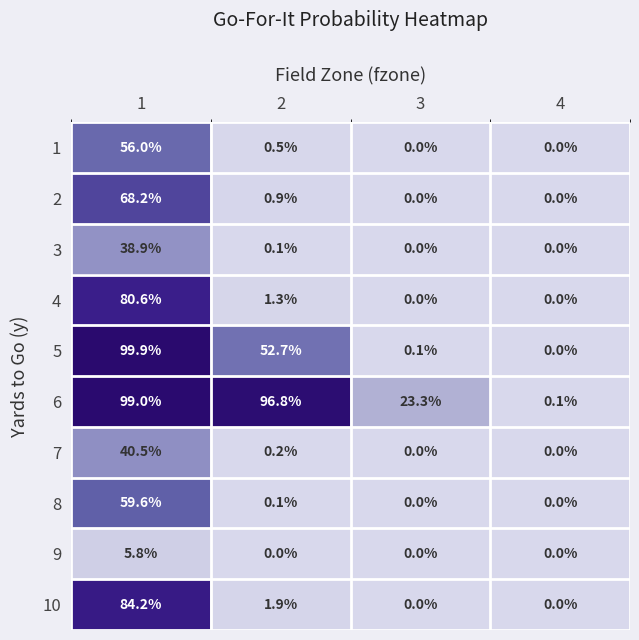

List the series in order of their peak value, lowest first.

9, 3, 7, 1, 8, 2, 4, 10, 6, 5